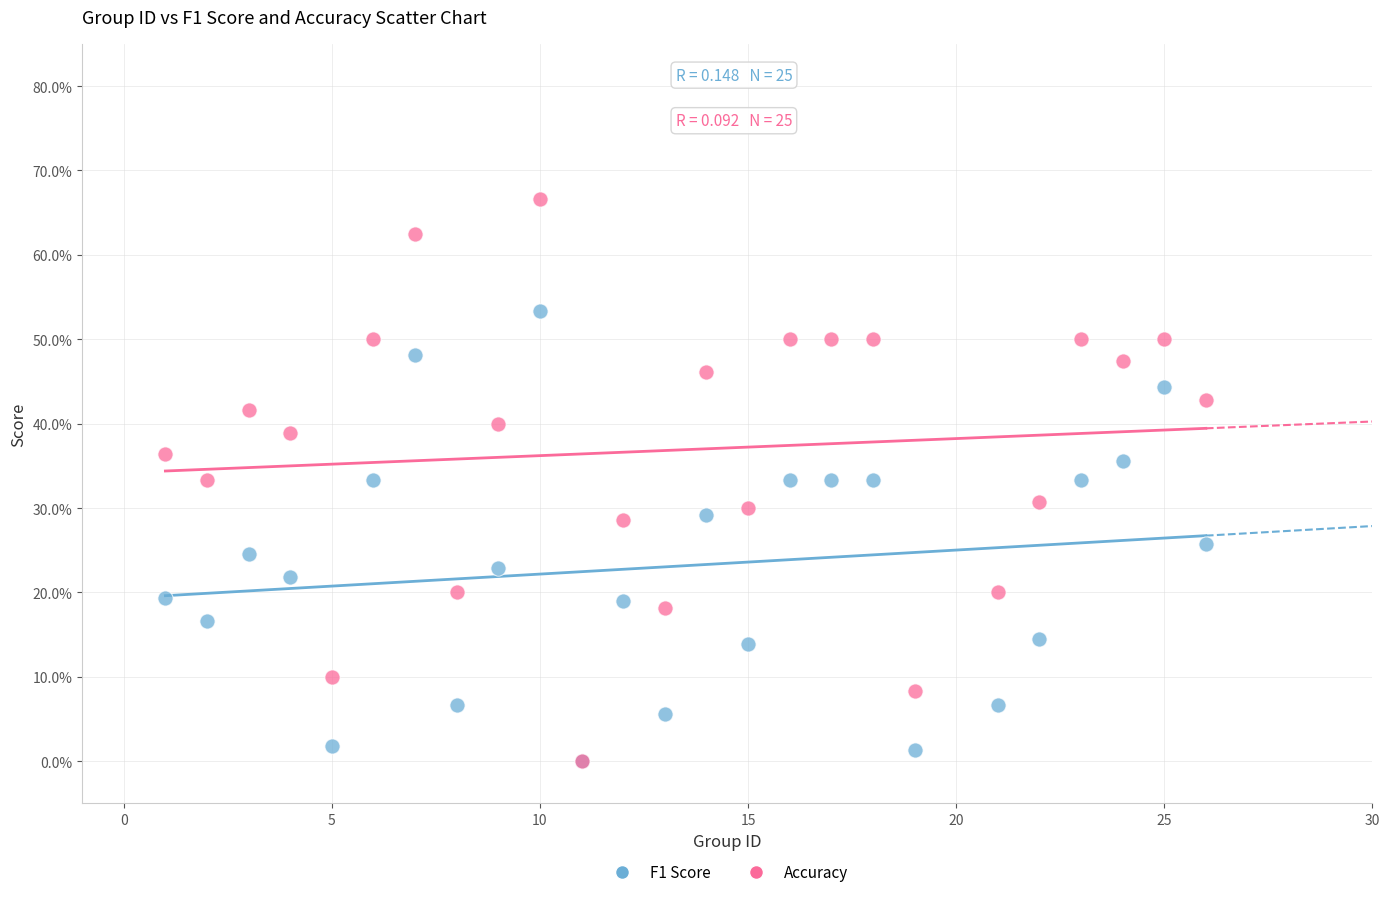

What are all the series names shown in the legend?

F1 Score, Accuracy